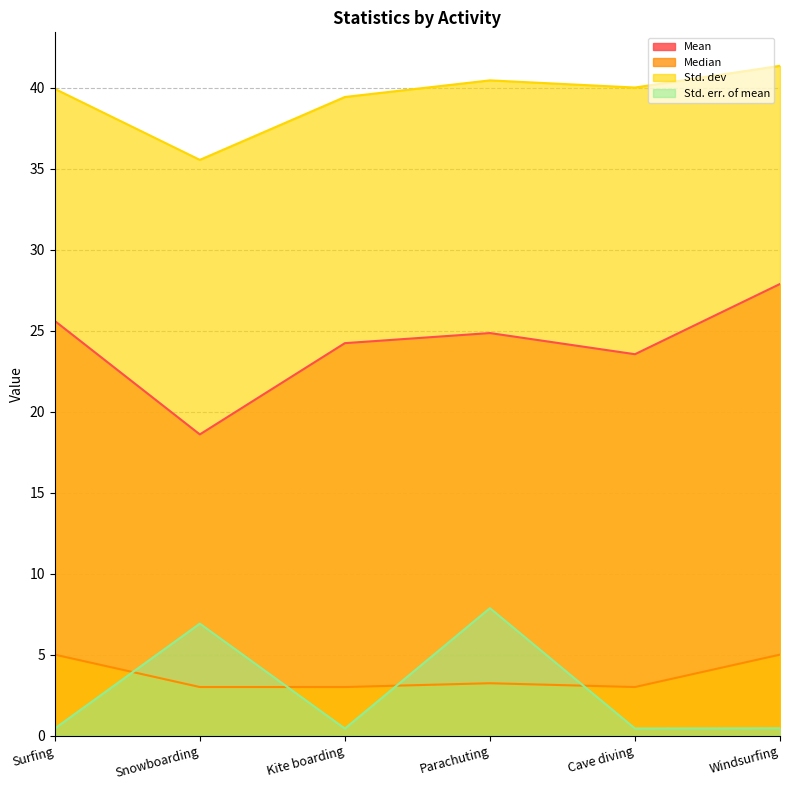

What is the sum of all Std. err. of mean values?

16.6